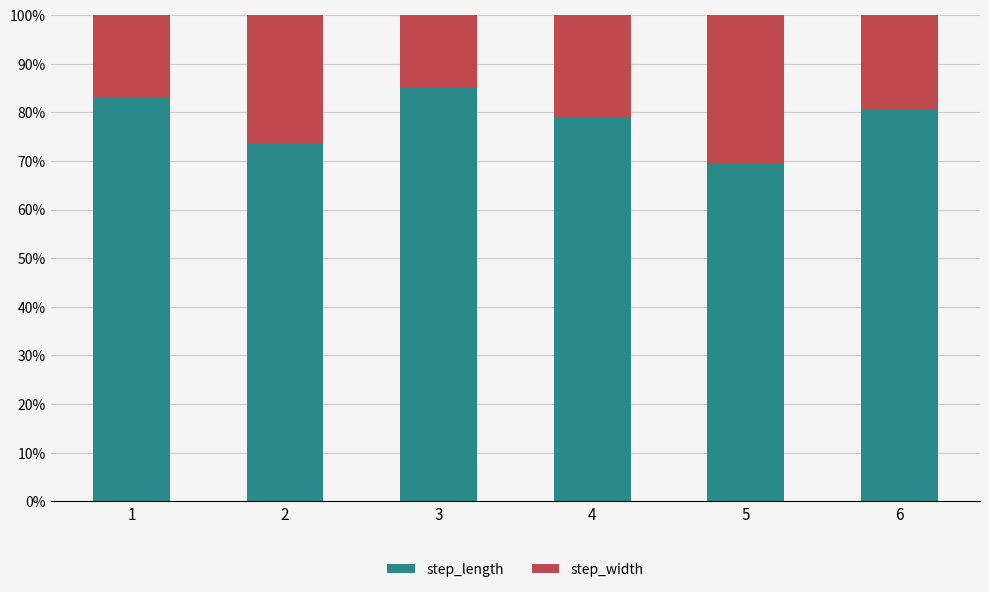

The step_length series shows 117.2 at 5. True or false?

False